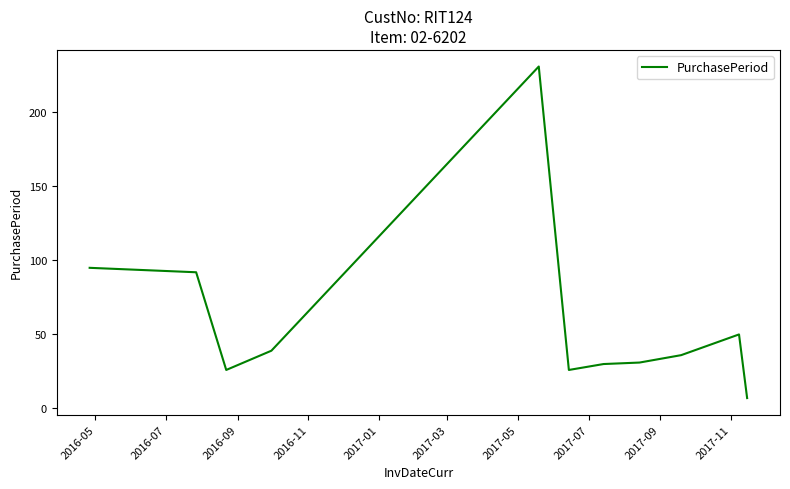

What is the greatest value displayed?

231